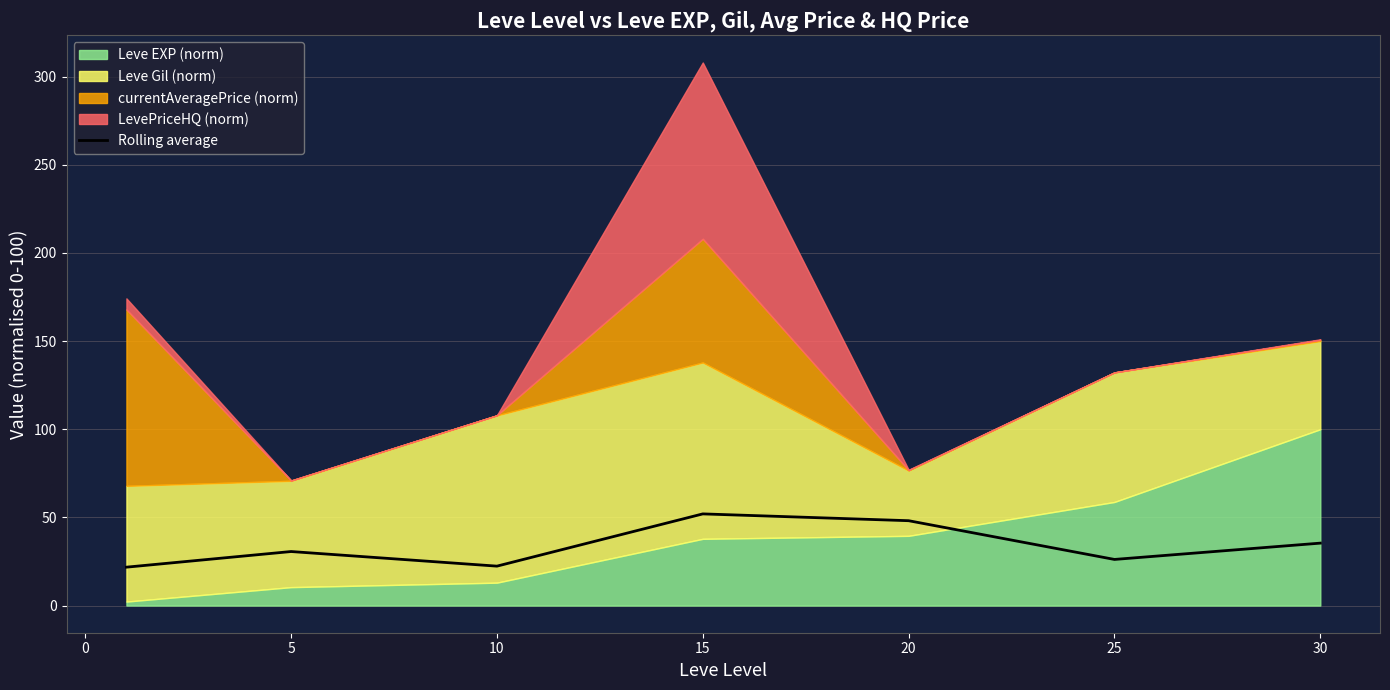

Is it true that Rolling average equals 26.2 at 25?

True